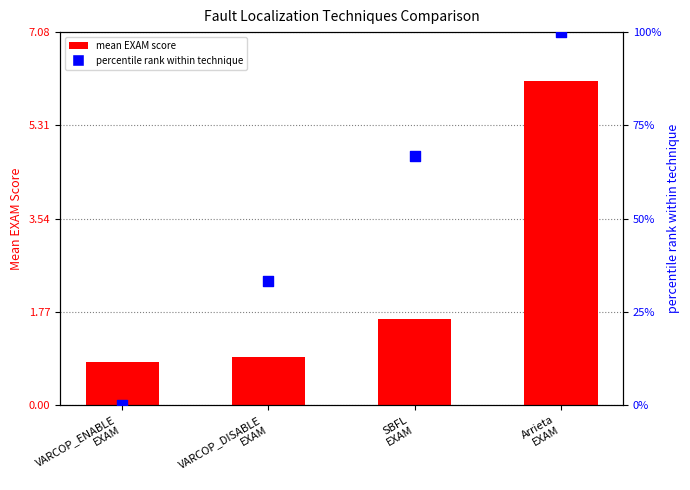

Which series contains the highest Y value?

percentile rank within technique